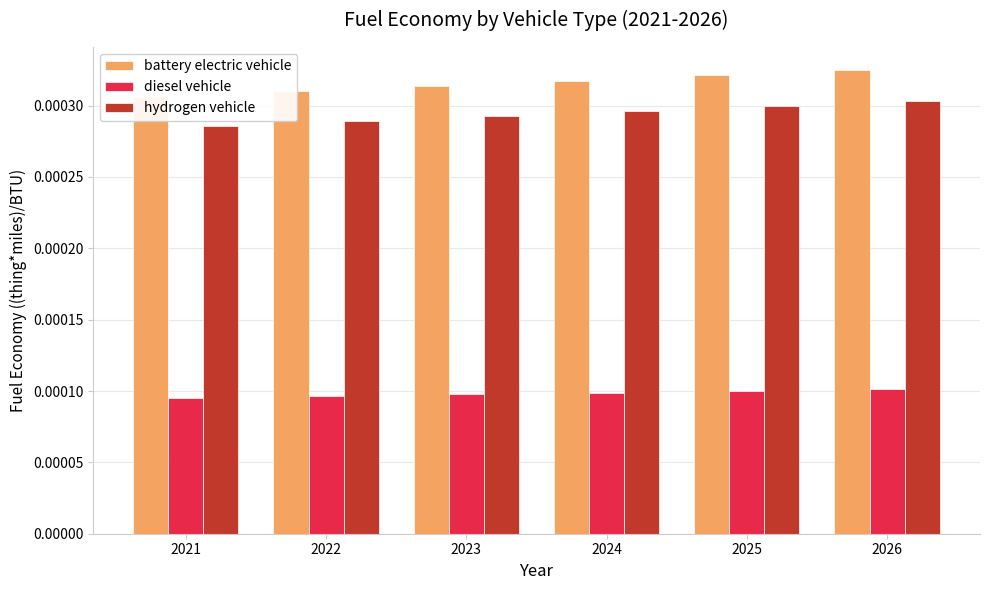

True or false: diesel vehicle has a value of 0.0 at 2025.

True